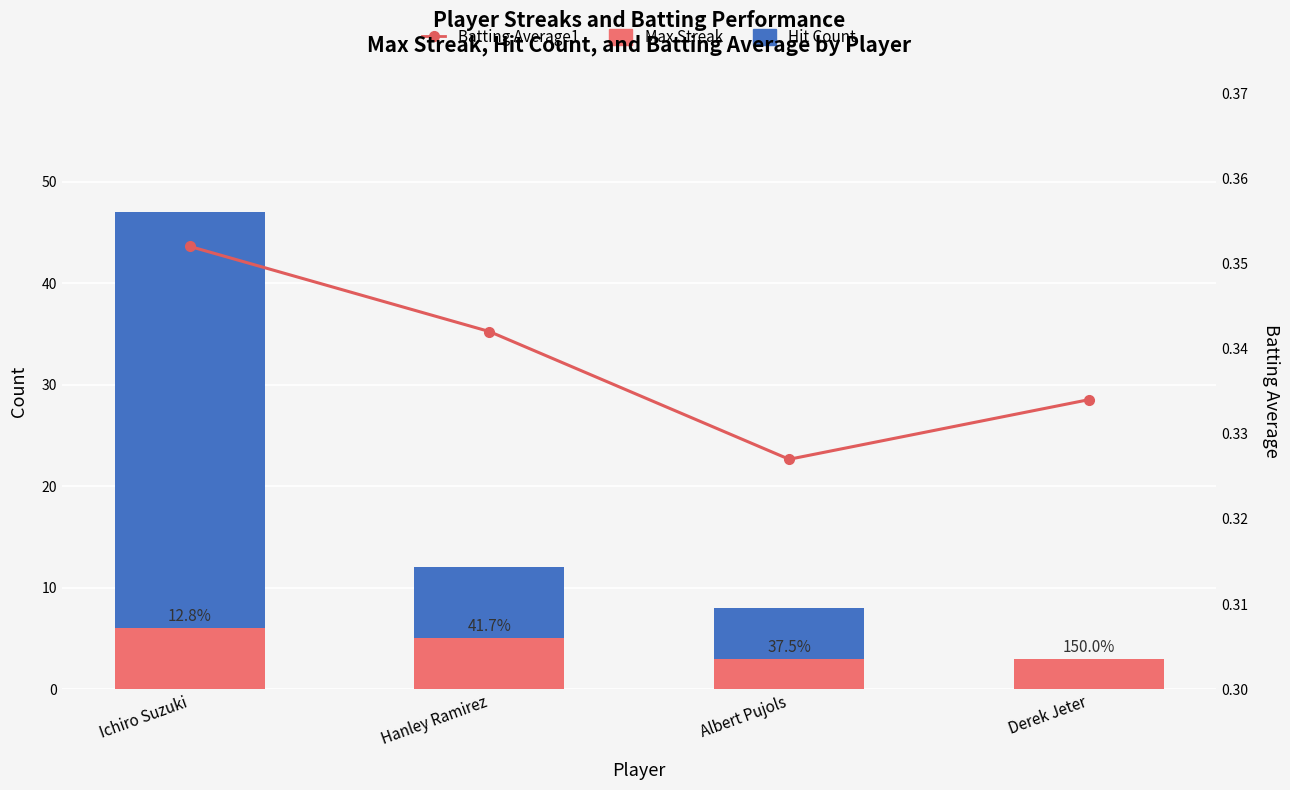

Reading right to left, extract all data points from this chart.

Hit Count: 2.0	8.0	12.0	47.0
Max Streak: 3.0	3.0	5.0	6.0
Batting Average1: 0.3	0.3	0.3	0.4